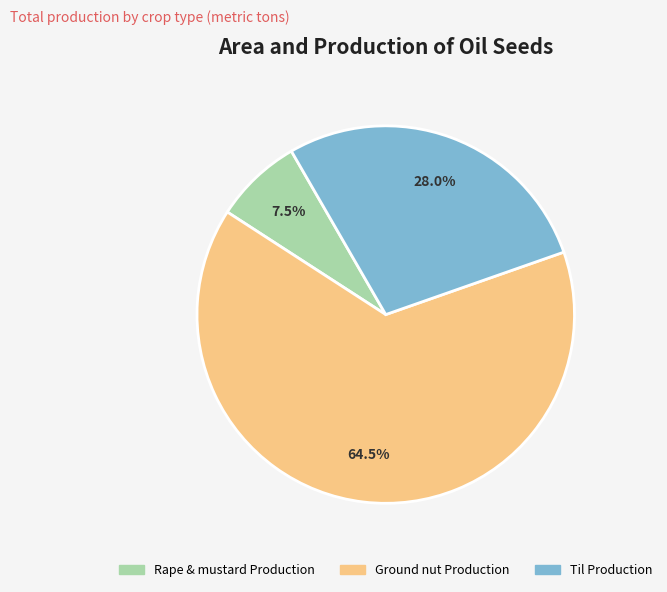

How many slices are in this pie chart?

3